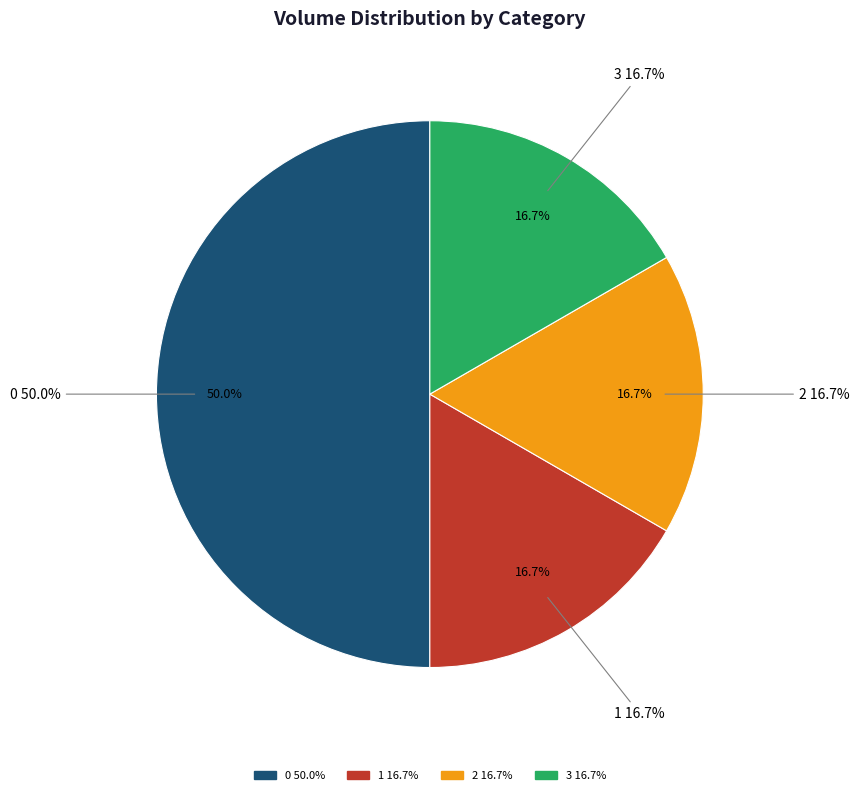

Count the number of slices in the pie.

4